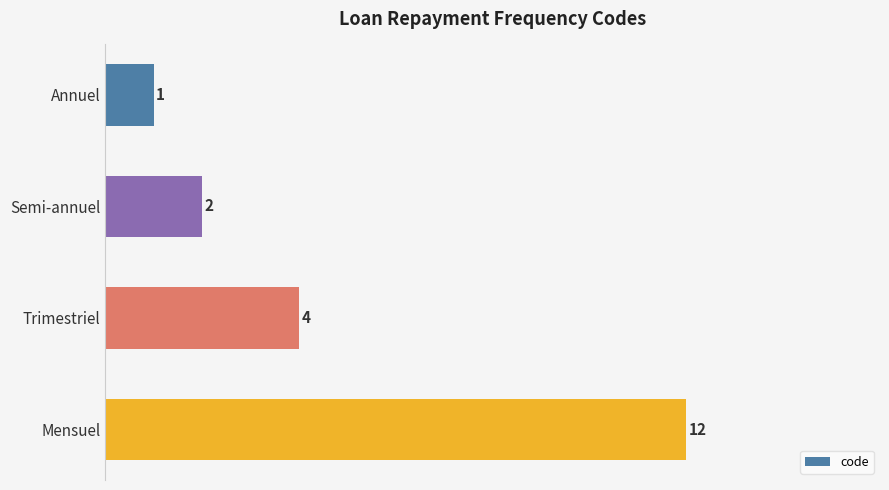

What is the difference between the maximum and minimum values?

11